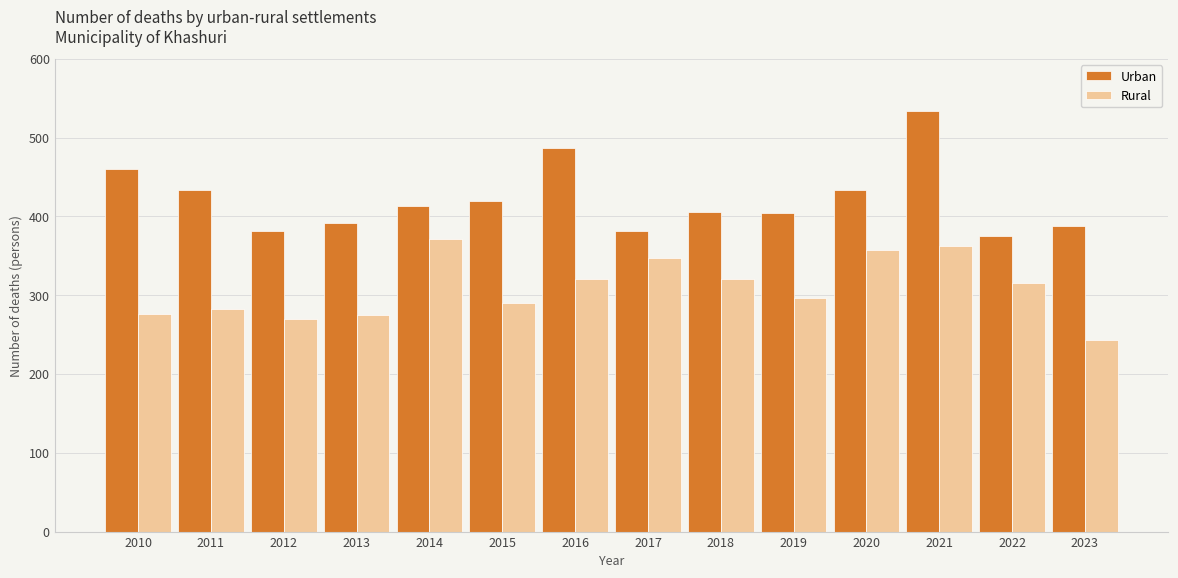

What is the value of the Urban bar at the 7th from the left?

487